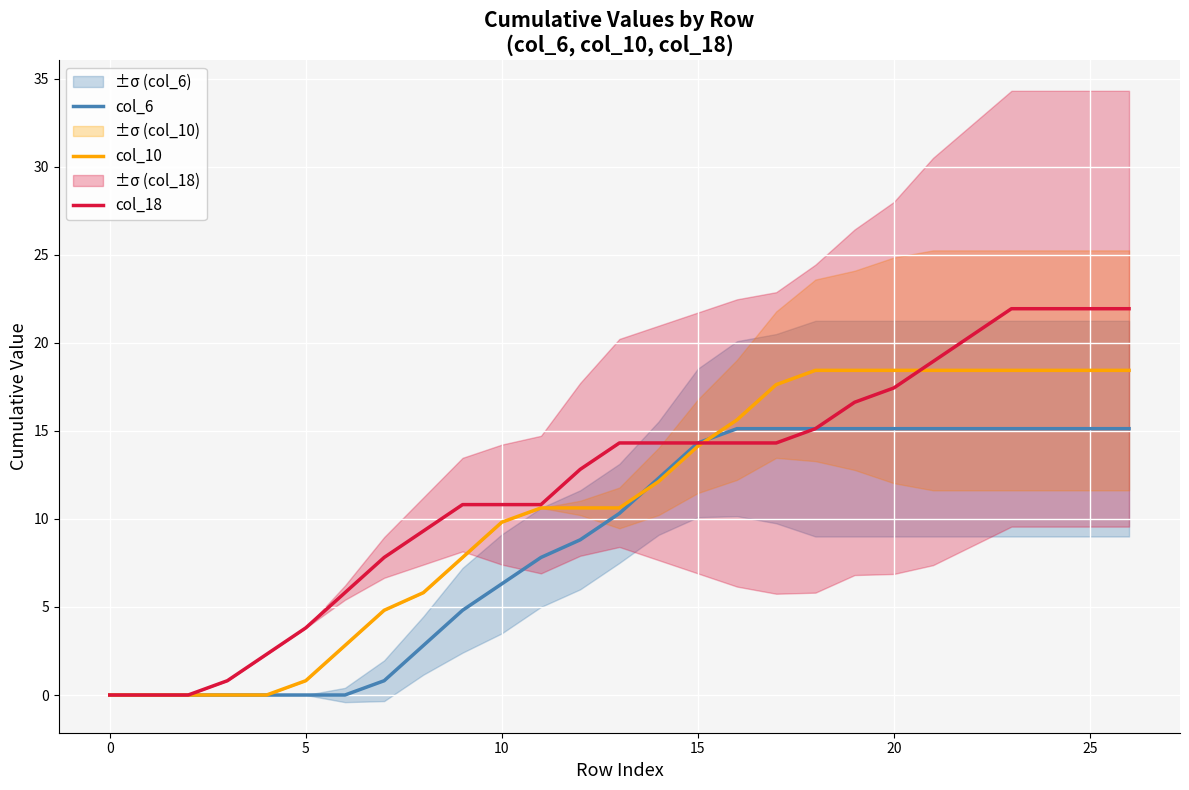

What is the approximate value of col_10 at 20?

18.4